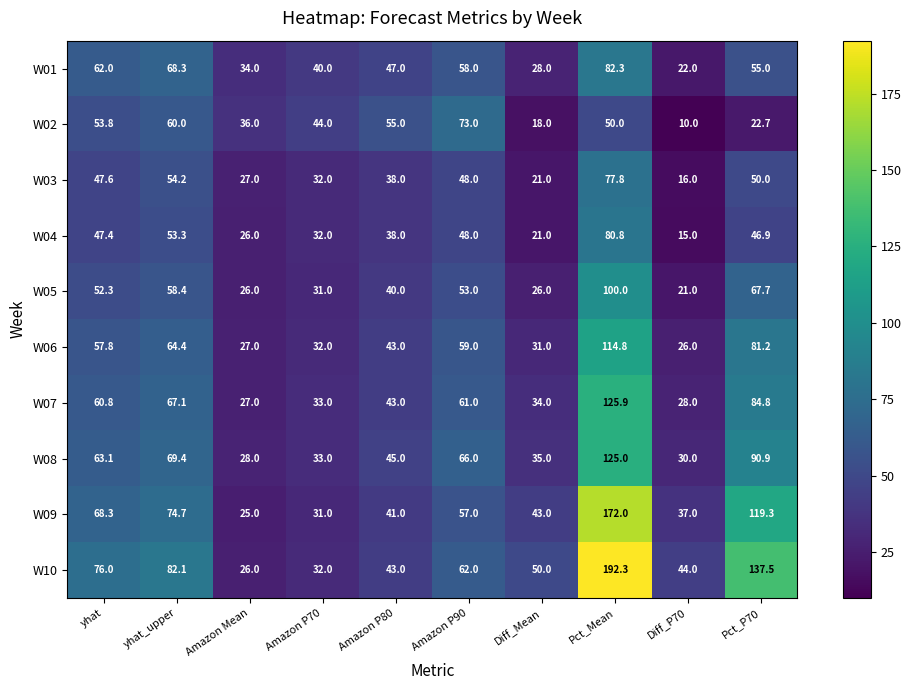

Which series has the largest total across all categories?

W10